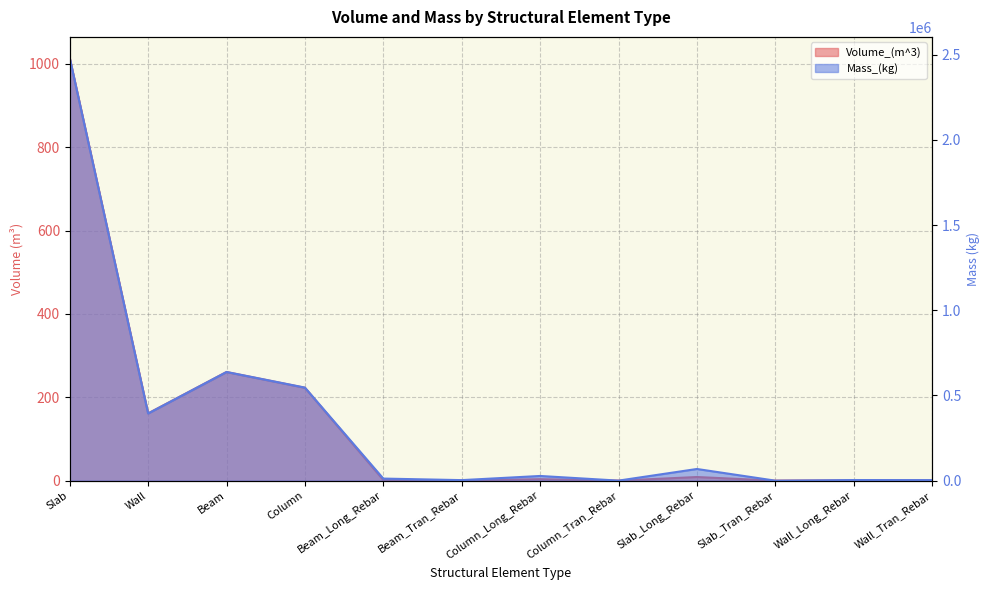

Read the Mass_(kg) value at Beam_Tran_Rebar.

3127.5